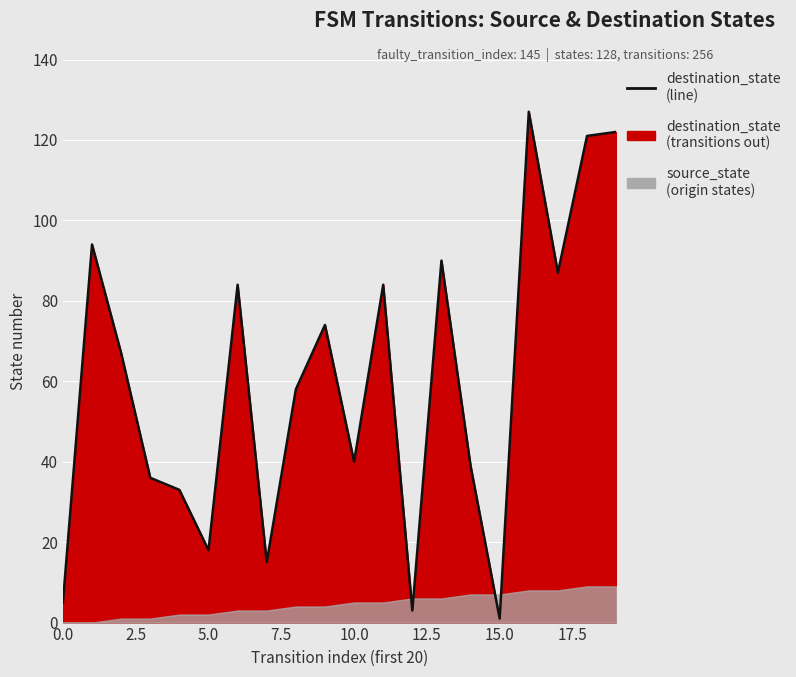

What is the label of the 4th point from the right?

16